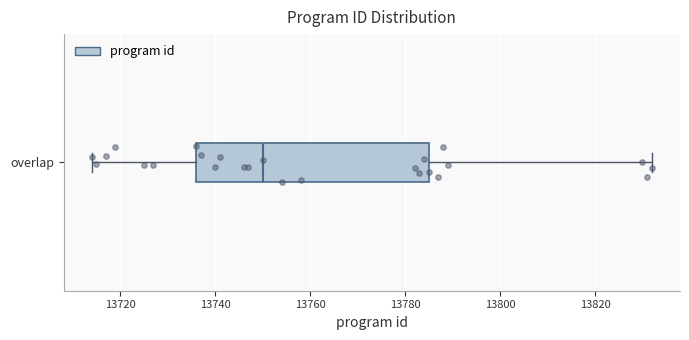

Where is the right edge of the box for overlap on the x-axis? The values are not printed on the chart, so give them approximately, as read against the axis.

13786